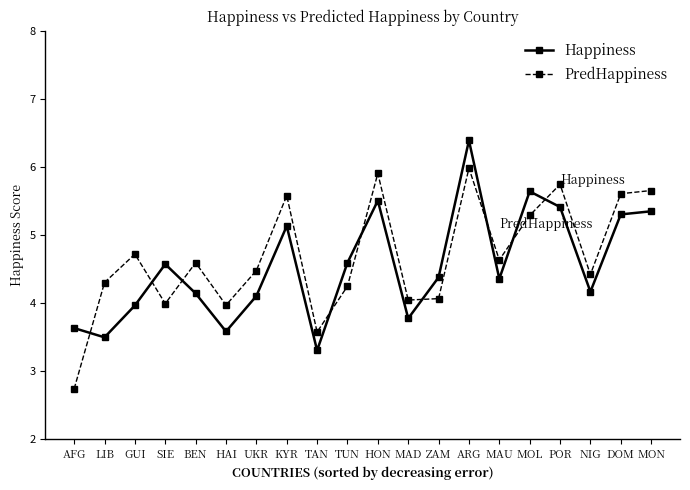

Rank the series at ZAM from highest to lowest value.

Happiness, PredHappiness